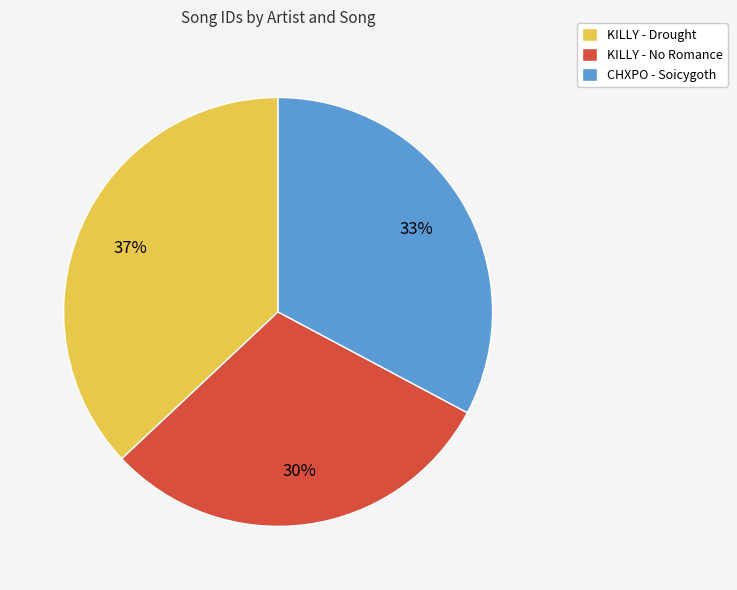

Does any single category account for the majority?

No